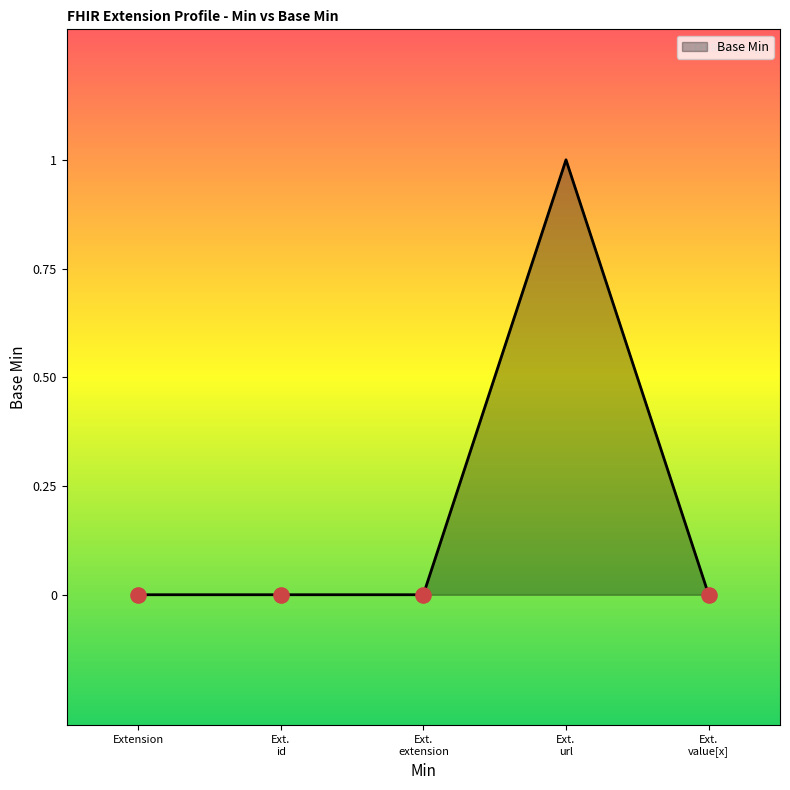

The chart shows a value of -1 at Extension. True or false?

False